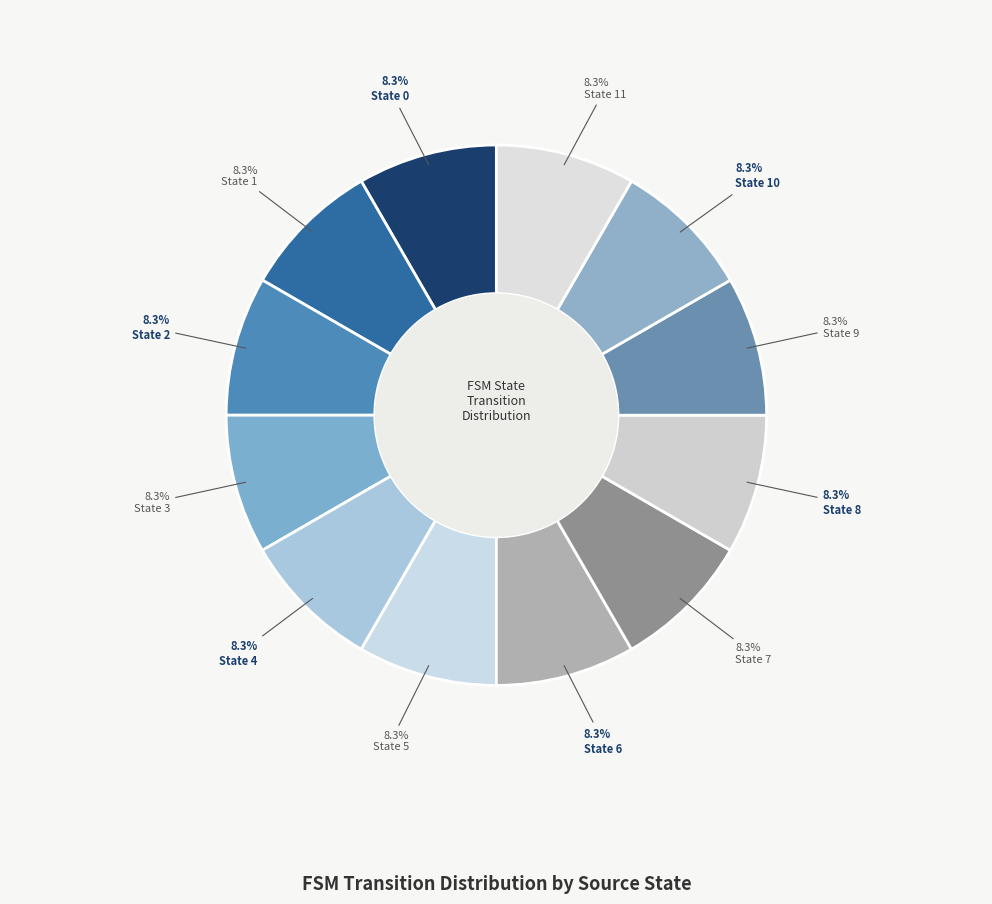

Is State 3 the majority of the pie?

No